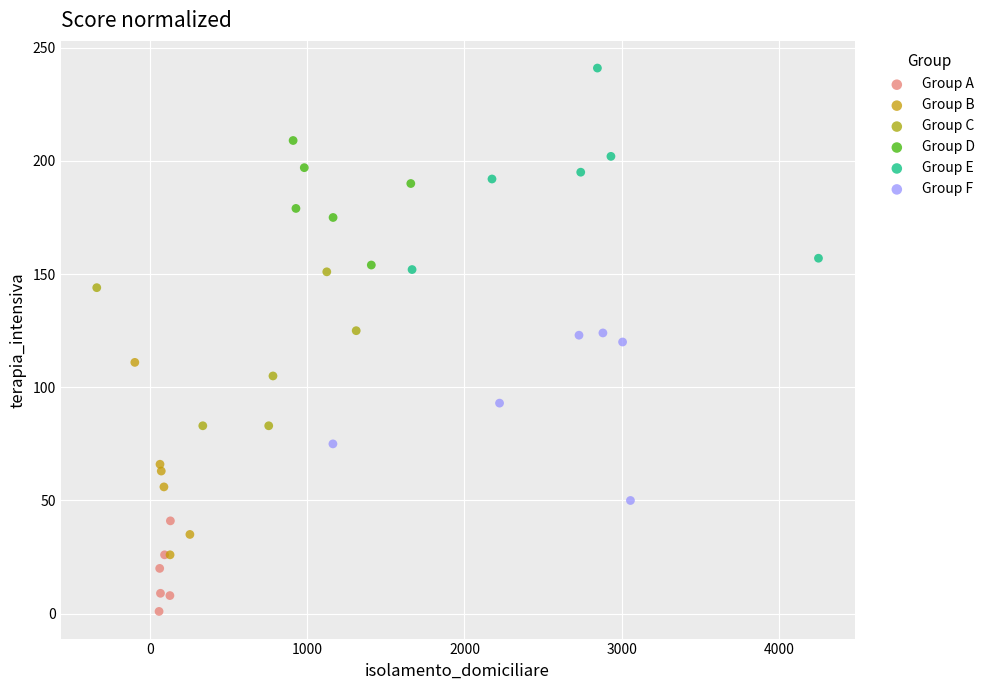

Which series reaches the maximum Y coordinate?

Group E